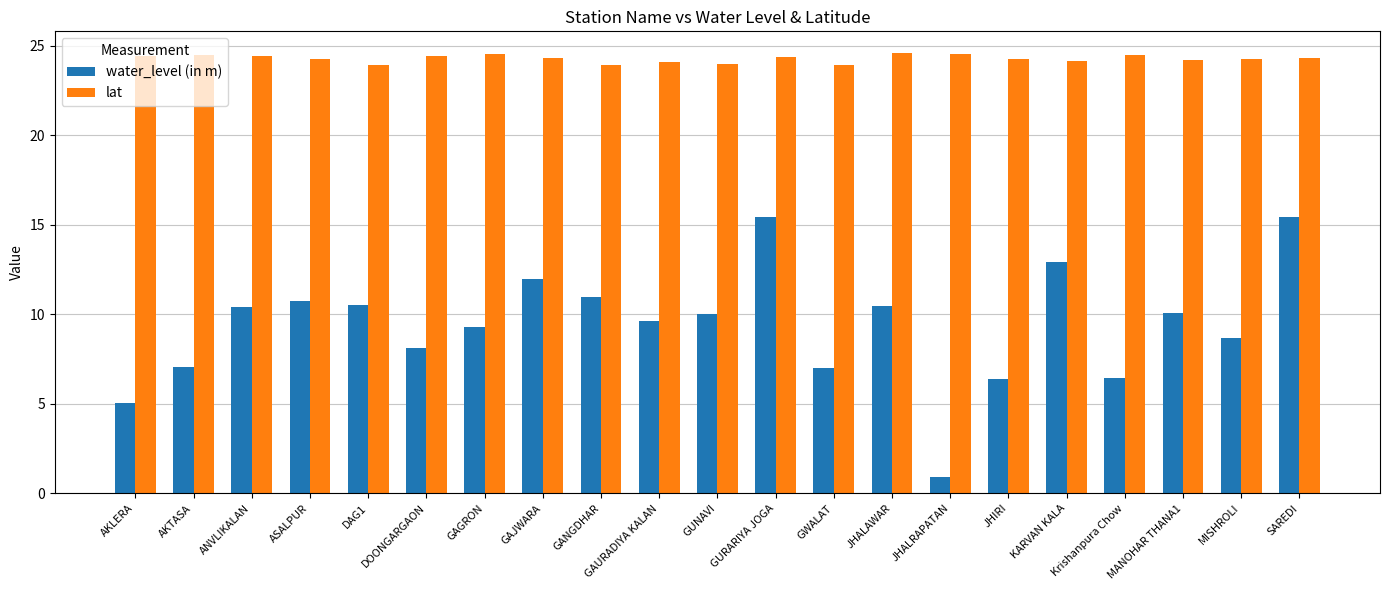

What is the minimum value shown in the chart?

0.9